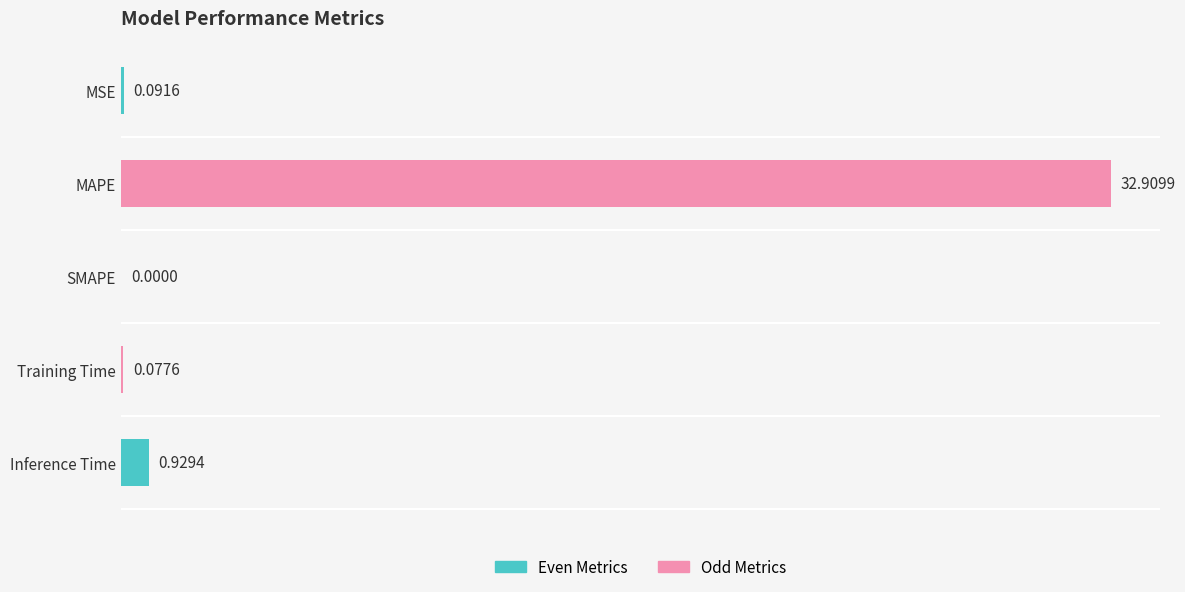

Count the number of data series in this chart.

1